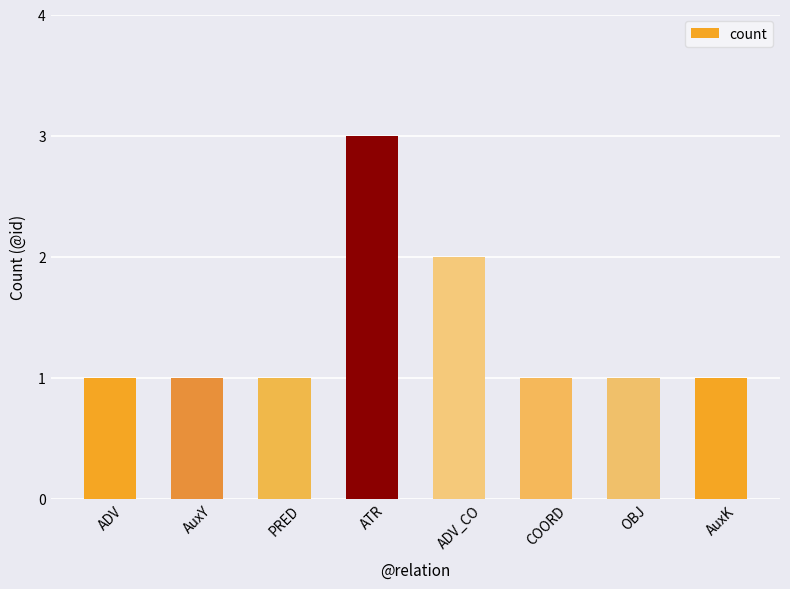

What is the minimum value shown in the chart?

1